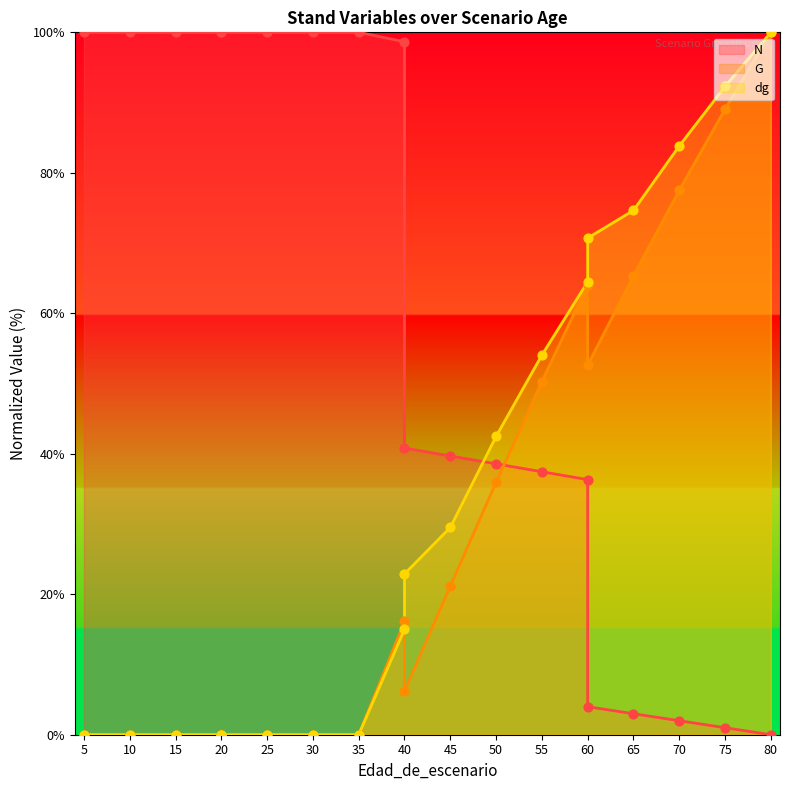

Which series has the largest Y range (max minus min)?

N